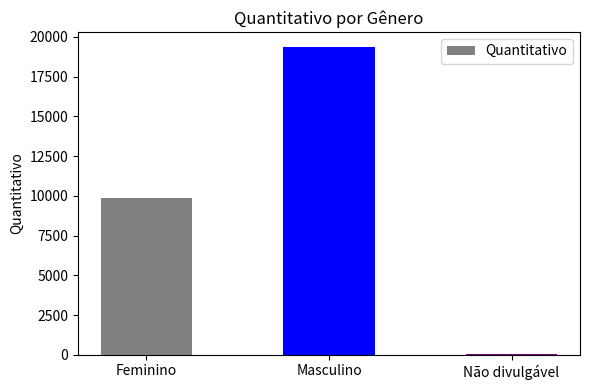

Reading left to right, extract all data points from this chart.

9890	19344	28